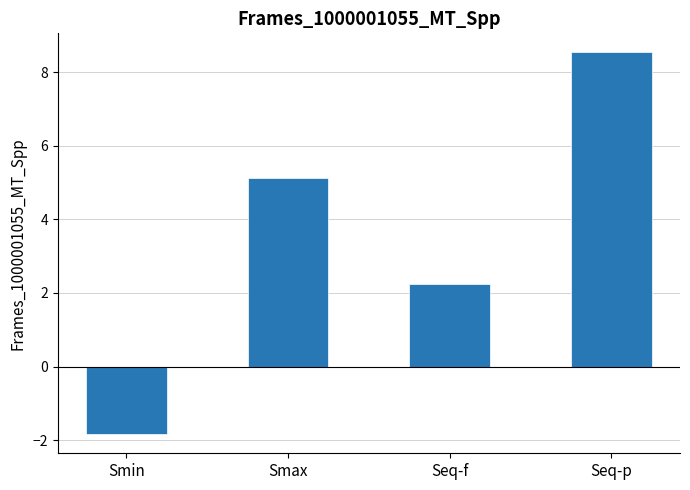

What is the smallest value displayed?

-1.8